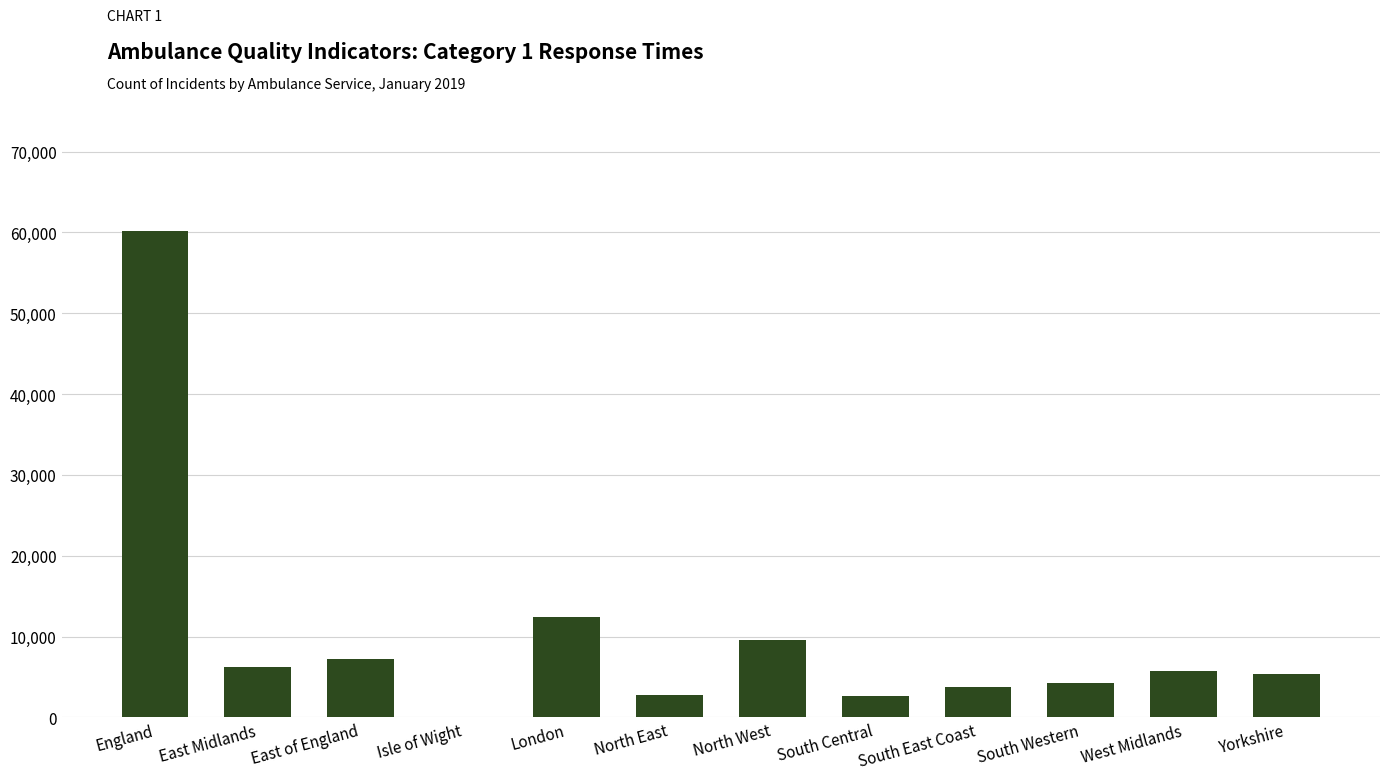

At which label is the value closest to 30109?

London